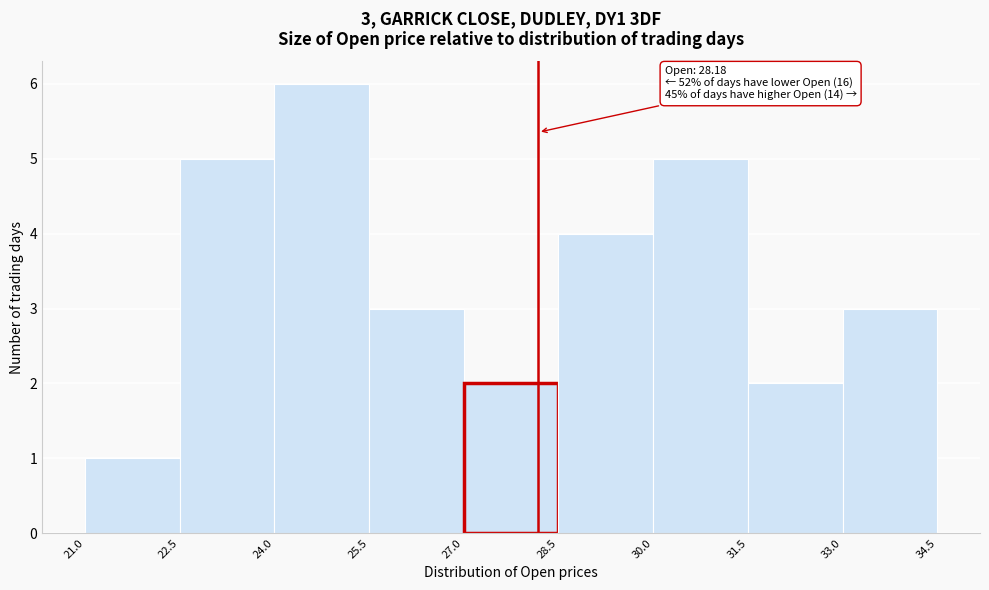

Which range on the x-axis has the tallest bar?

24.0 to 25.5